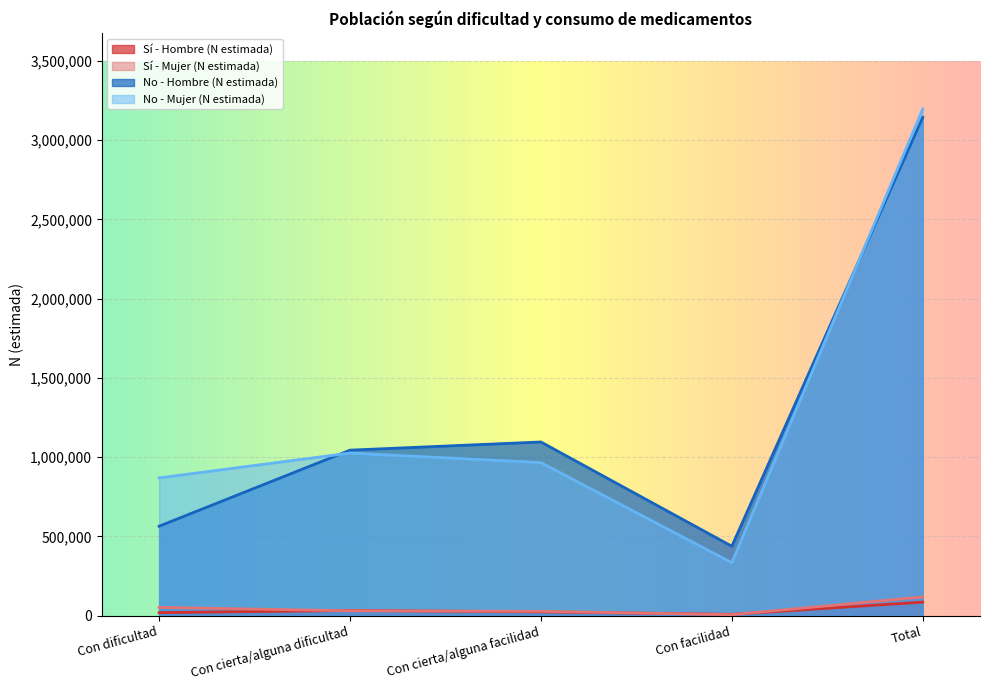

Which category has the lowest value in the Sí - Hombre (N estimada) series?

Con facilidad